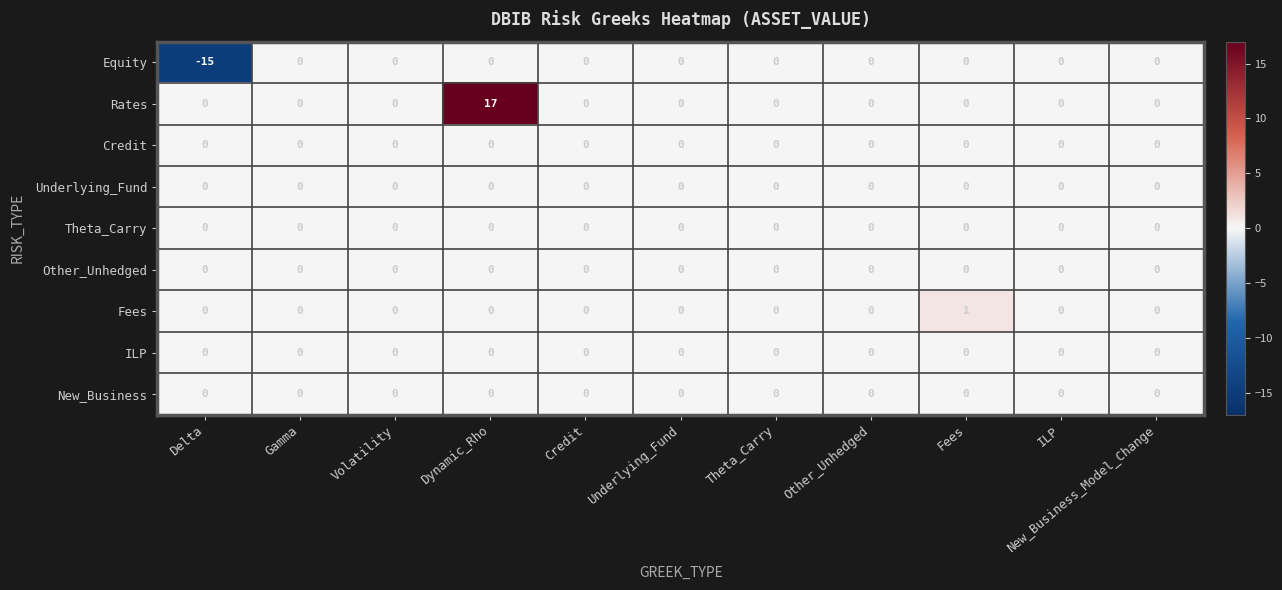

At which category is the sum across all series the highest?

Dynamic_Rho